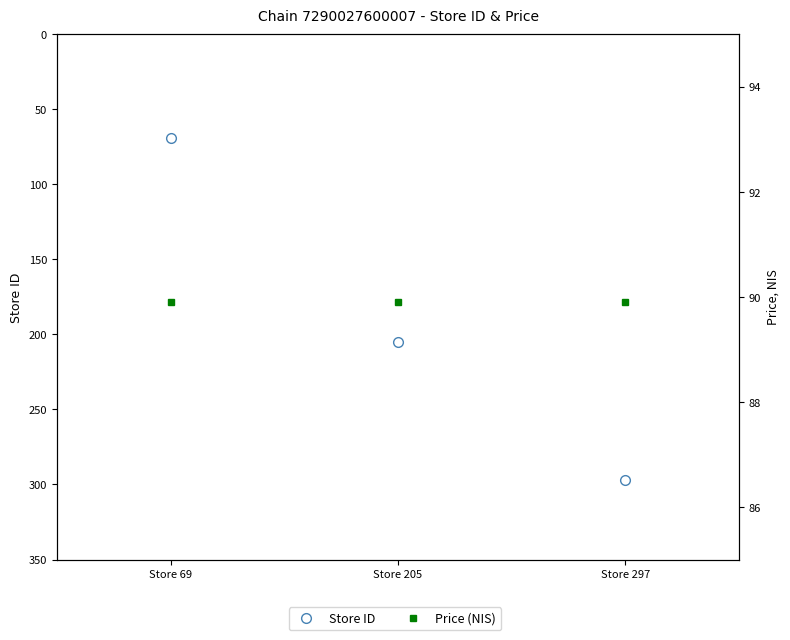

What is the difference between the highest and lowest values at Store 205?

115.1